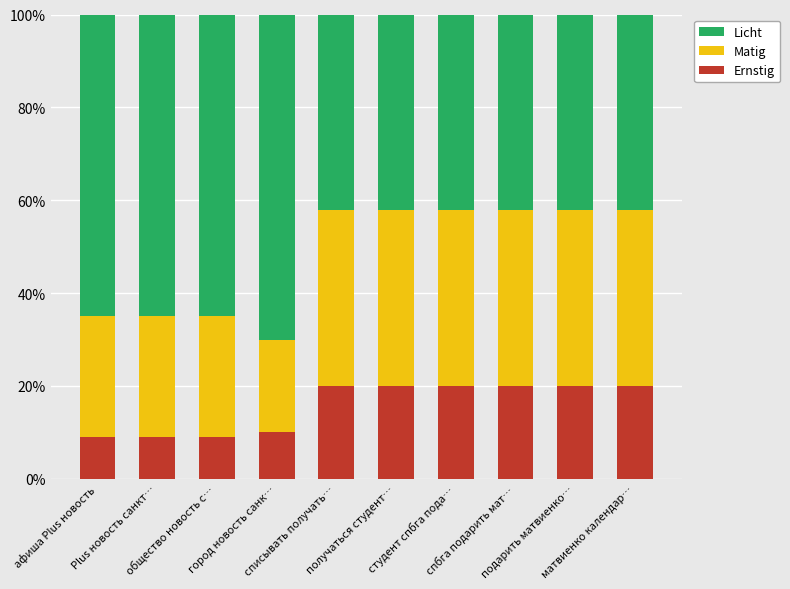

Count the Ernstig values in the range 0 to 1.

10